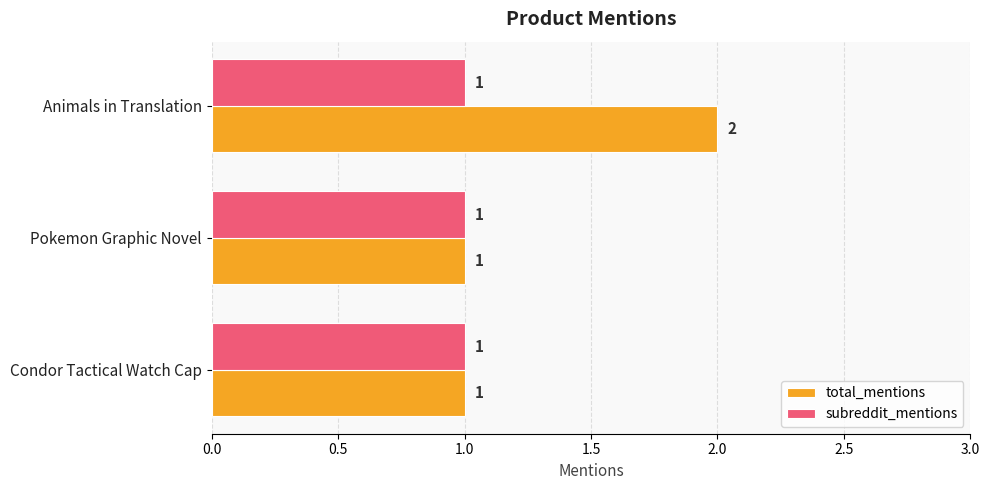

How many total_mentions values are between 1 and 2?

3